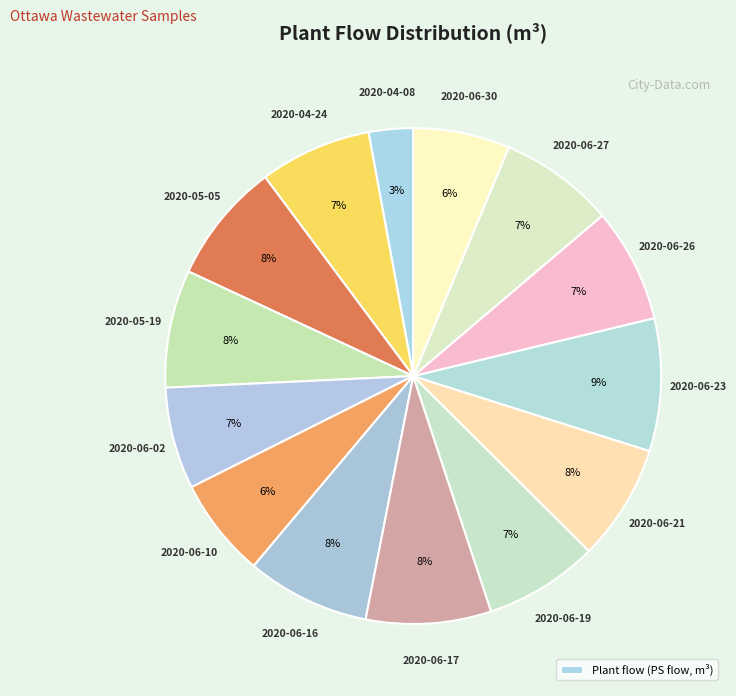

Is there any slice that represents more than half of the pie?

No